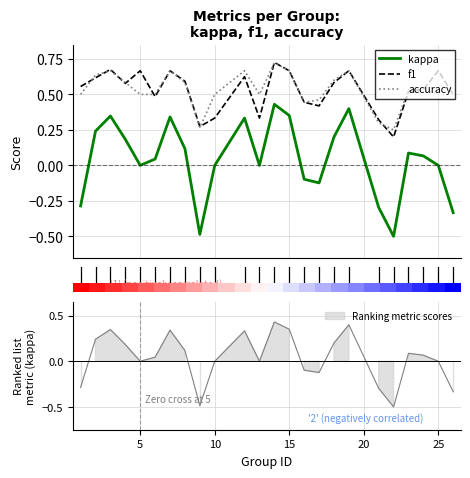

Is it true that kappa equals -0.2 at 15?

False